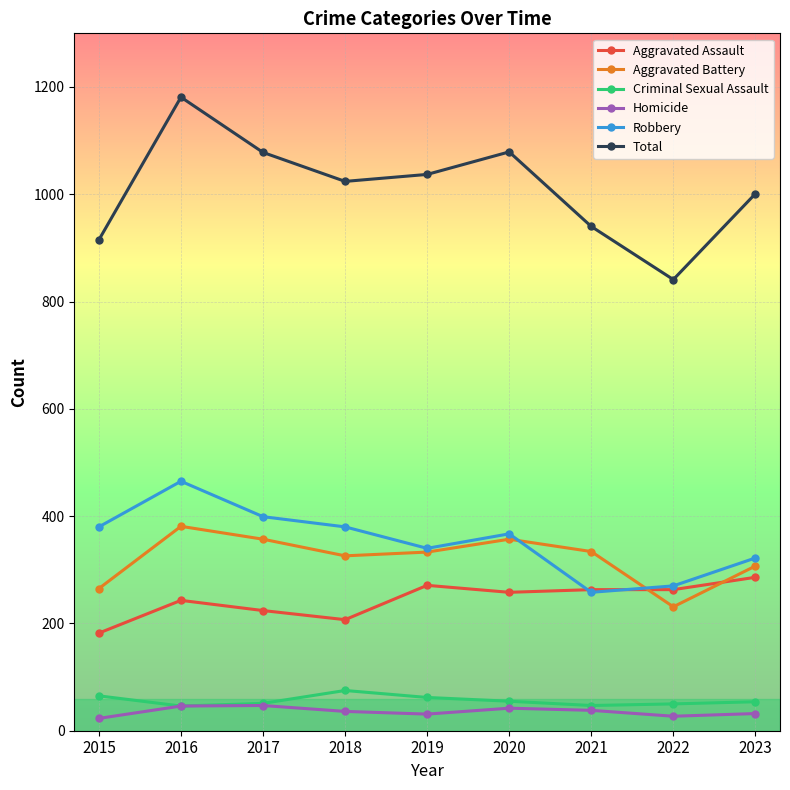

True or false: Aggravated Battery and Homicide cross at least once.

False